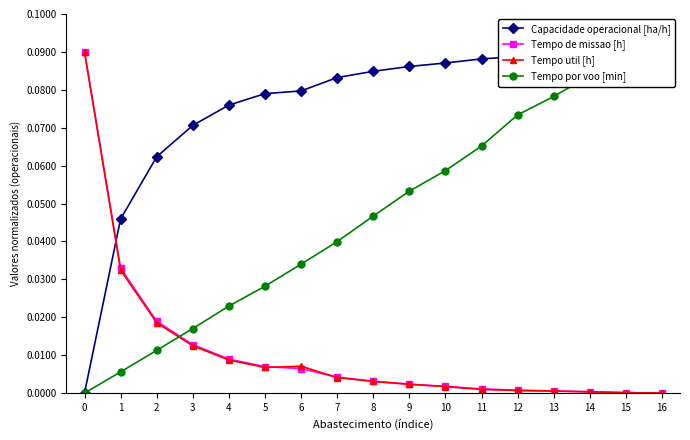

What is the maximum value shown in the chart?

0.1